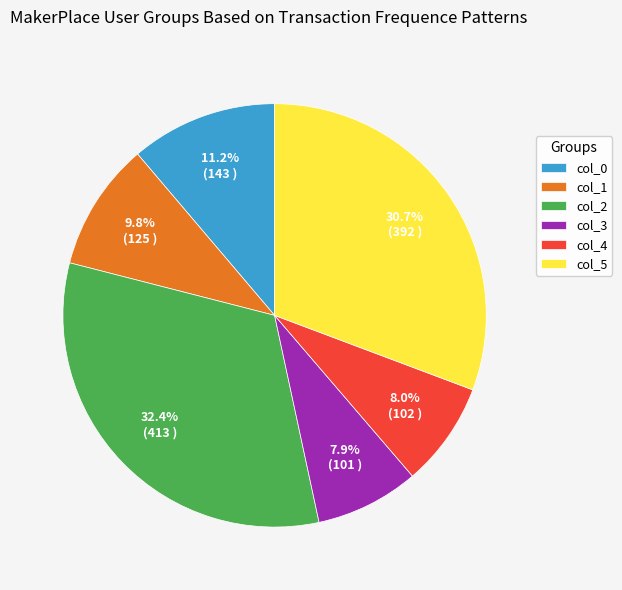

How many segments does this pie chart have?

6